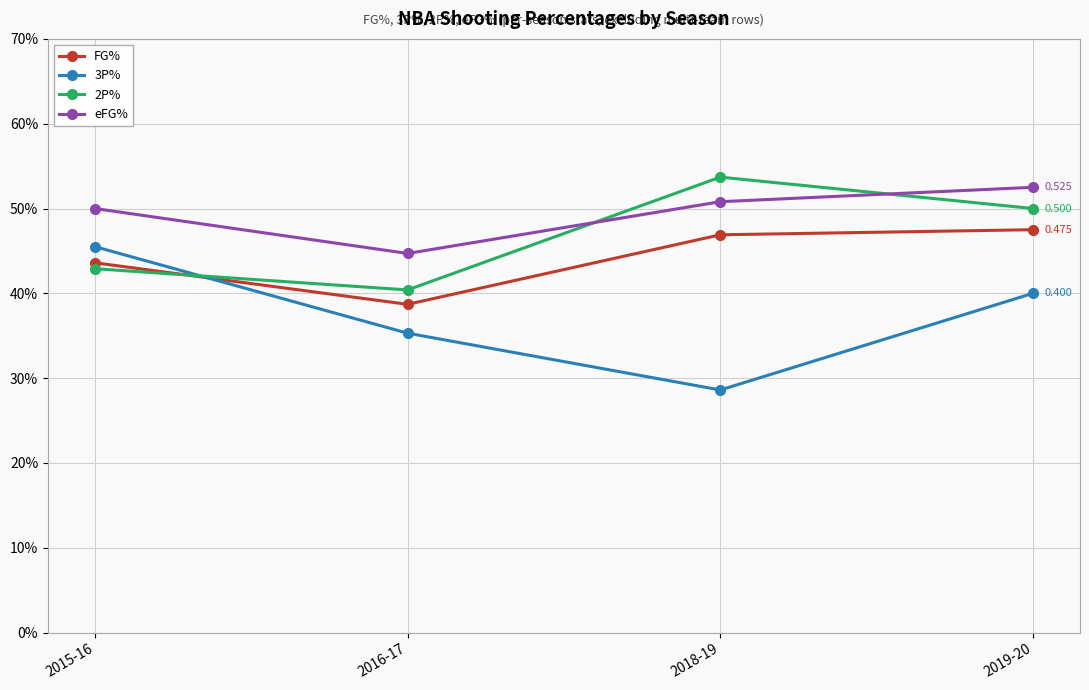

Rank the series at 2016-17 from highest to lowest value.

eFG%, 2P%, FG%, 3P%